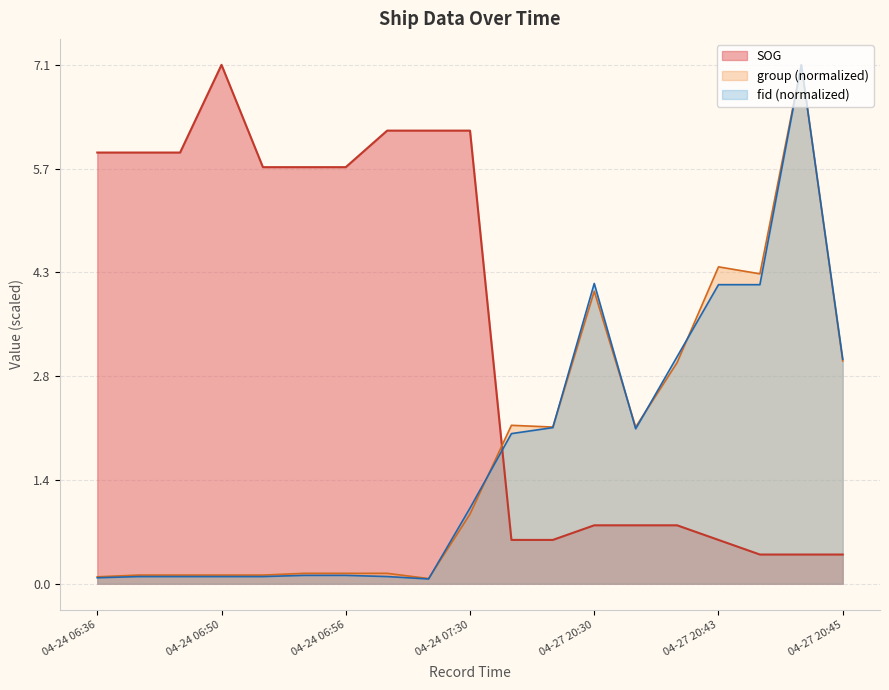

What are all the series names shown in the legend?

SOG, group (normalized), fid (normalized)